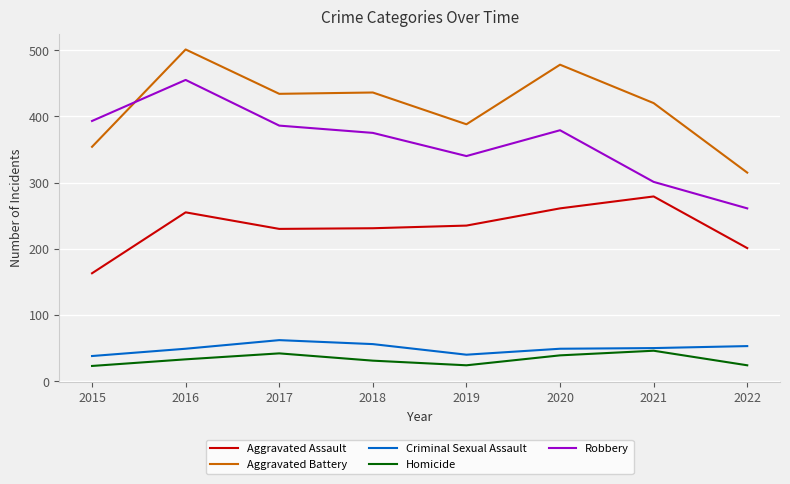

At how many categories does at least one series exceed 454?

2